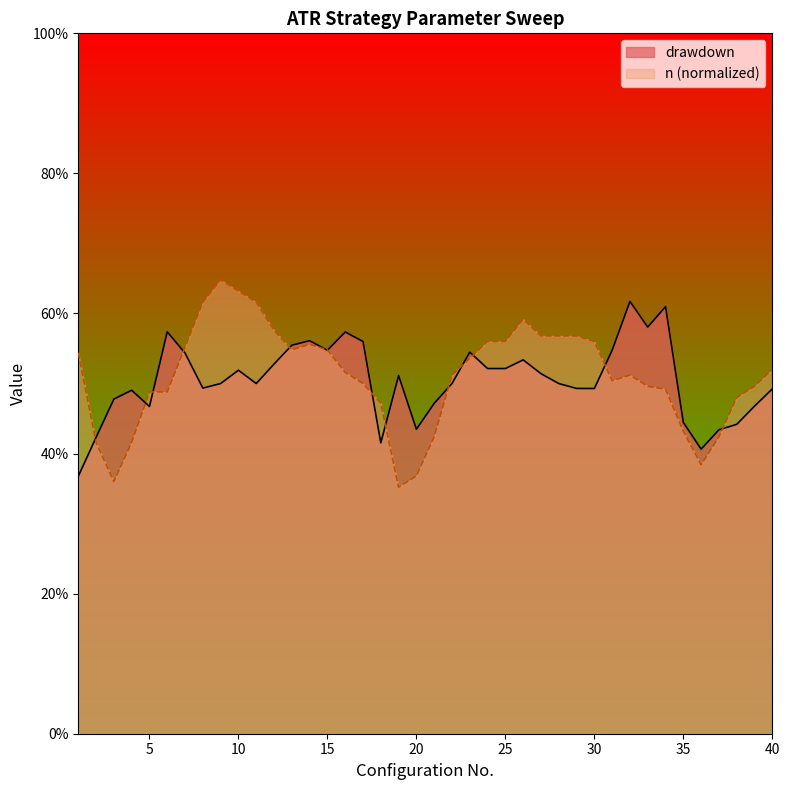

Reading right to left, extract all data points from this chart.

drawdown: 40=0.5	39=0.5	38=0.4	37=0.4	36=0.4	35=0.4	34=0.6	33=0.6	32=0.6	31=0.5	30=0.5	29=0.5	28=0.5	27=0.5	26=0.5	25=0.5	24=0.5	23=0.5	22=0.5	21=0.5	20=0.4	19=0.5	18=0.4	17=0.6	16=0.6	15=0.5	14=0.6	13=0.6	12=0.5	11=0.5	10=0.5	9=0.5	8=0.5	7=0.5	6=0.6	5=0.5	4=0.5	3=0.5	2=0.4	1=0.4
n_normalized: 40=0.5	39=0.5	38=0.5	37=0.4	36=0.4	35=0.4	34=0.5	33=0.5	32=0.5	31=0.5	30=0.6	29=0.6	28=0.6	27=0.6	26=0.6	25=0.6	24=0.6	23=0.5	22=0.5	21=0.4	20=0.4	19=0.4	18=0.5	17=0.5	16=0.5	15=0.5	14=0.6	13=0.5	12=0.6	11=0.6	10=0.6	9=0.6	8=0.6	7=0.6	6=0.5	5=0.5	4=0.4	3=0.4	2=0.4	1=0.5